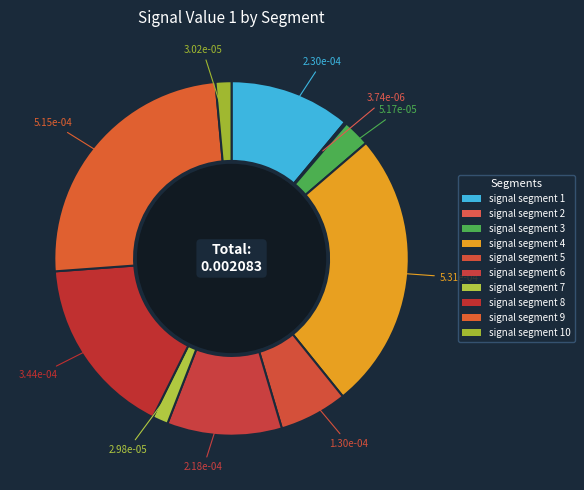

To the nearest percent, what is the difference between the largest and smallest slice percentages?

25%